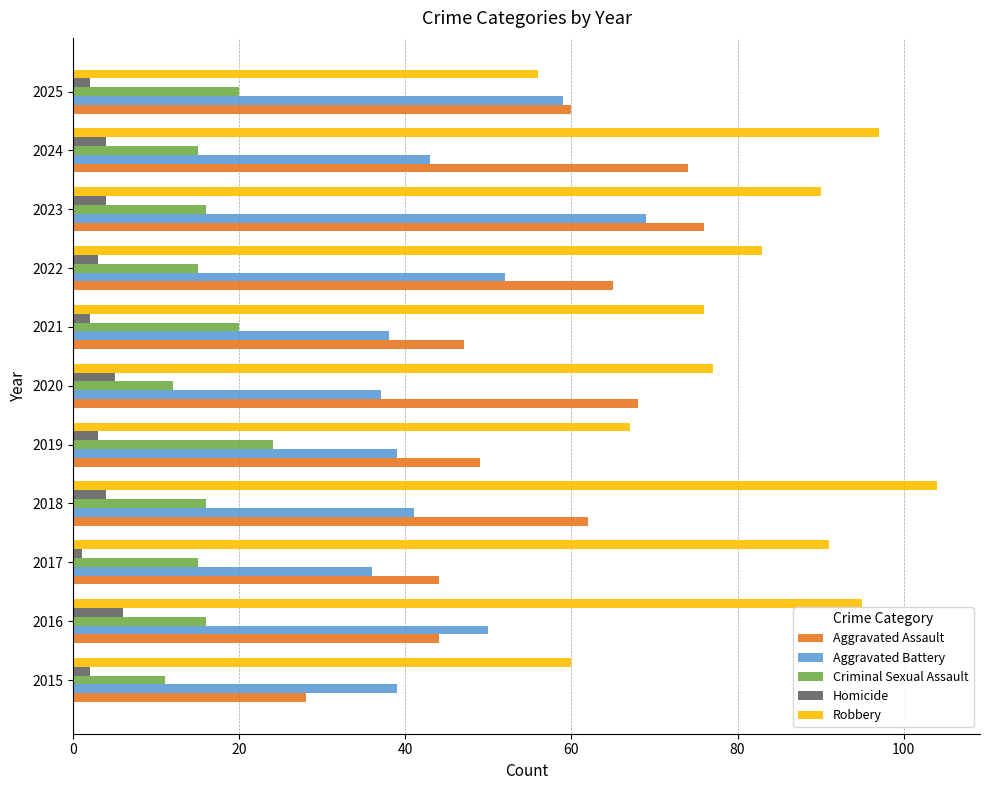

What is the difference between the highest and lowest values at 2022?

80